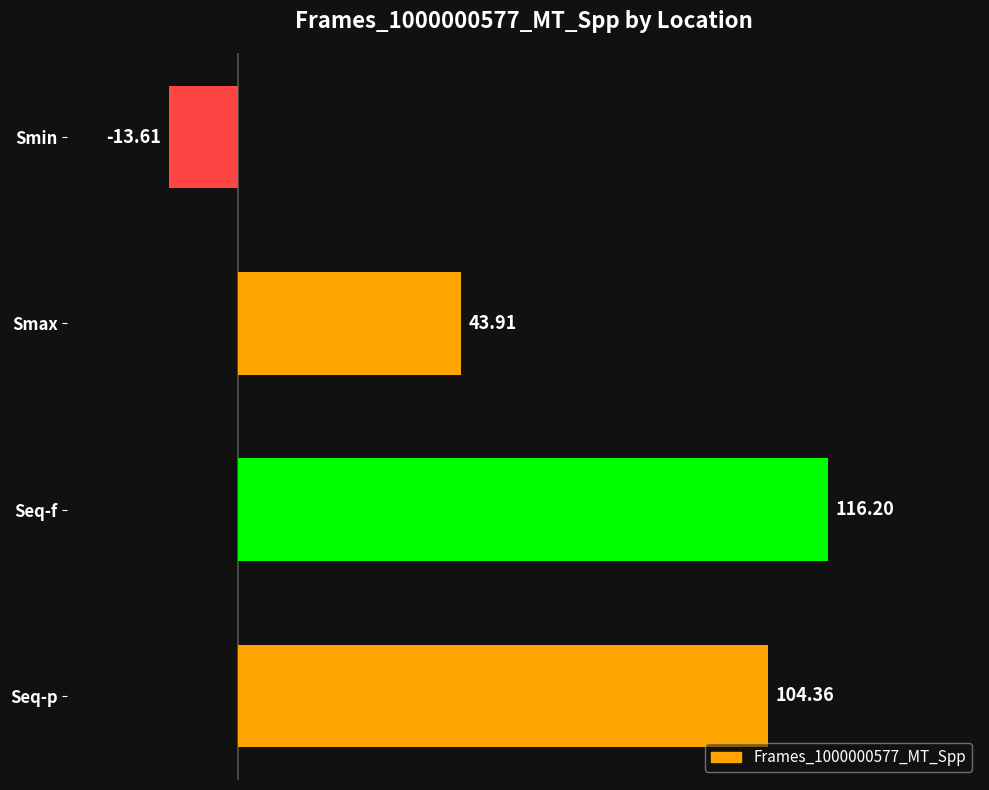

Between Smax and Seq-p, which is larger?

Seq-p